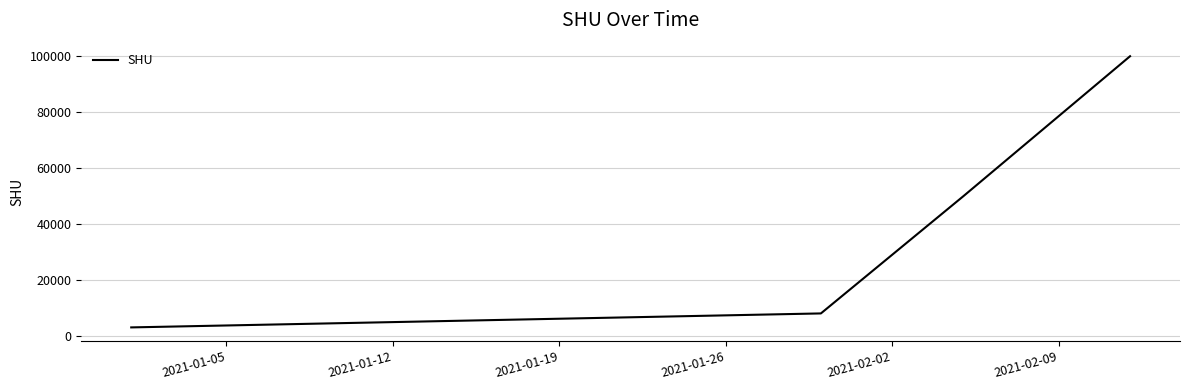

Reading left to right, list all the values displayed in this chart.

3000	8000	50000	100000